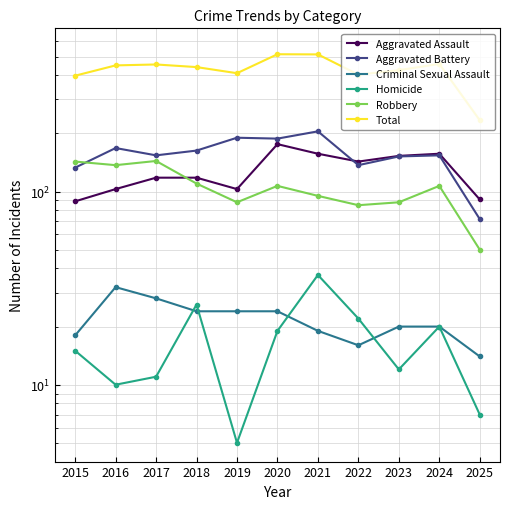

True or false: Robbery and Total cross at least once.

False